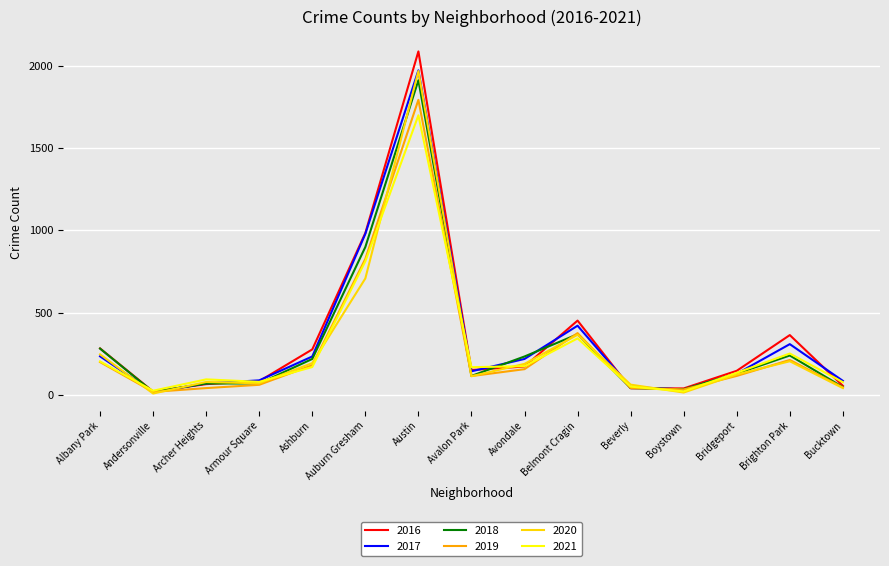

How many lines are shown in the chart?

6